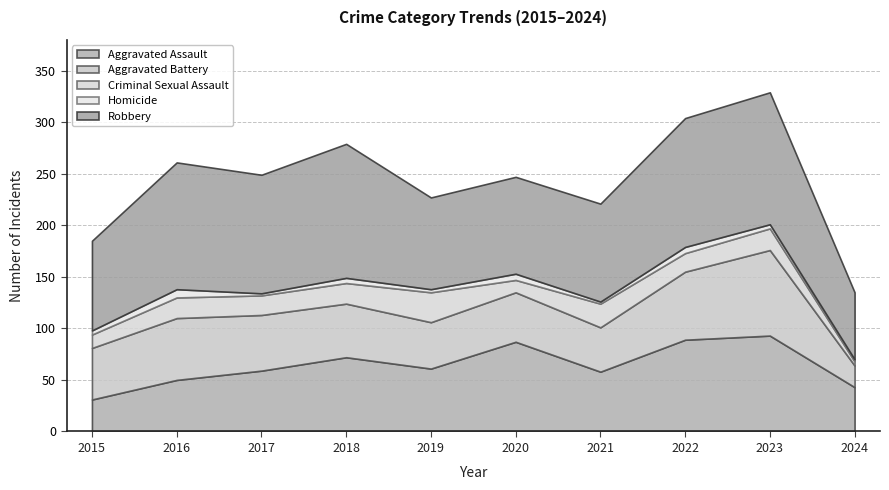

Which has a higher value, 2020 or 2018?

2020